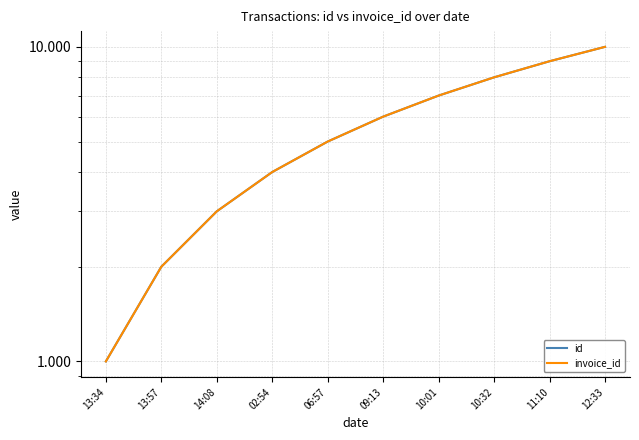

Is it true that invoice_id equals 1 at 13:34?

False